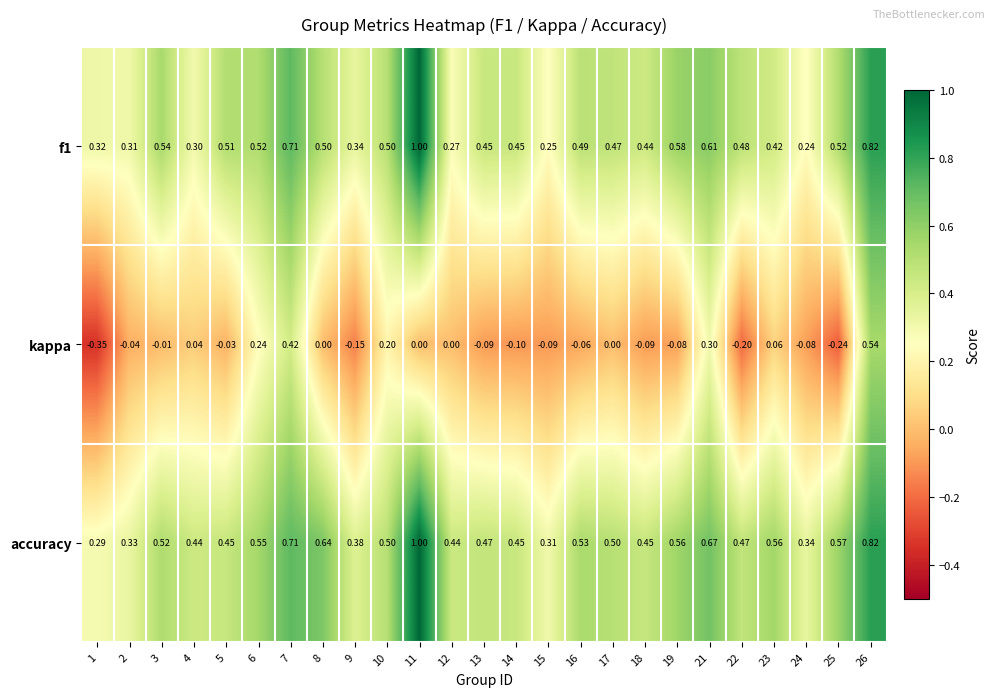

Which series has the largest range (max minus min)?

kappa